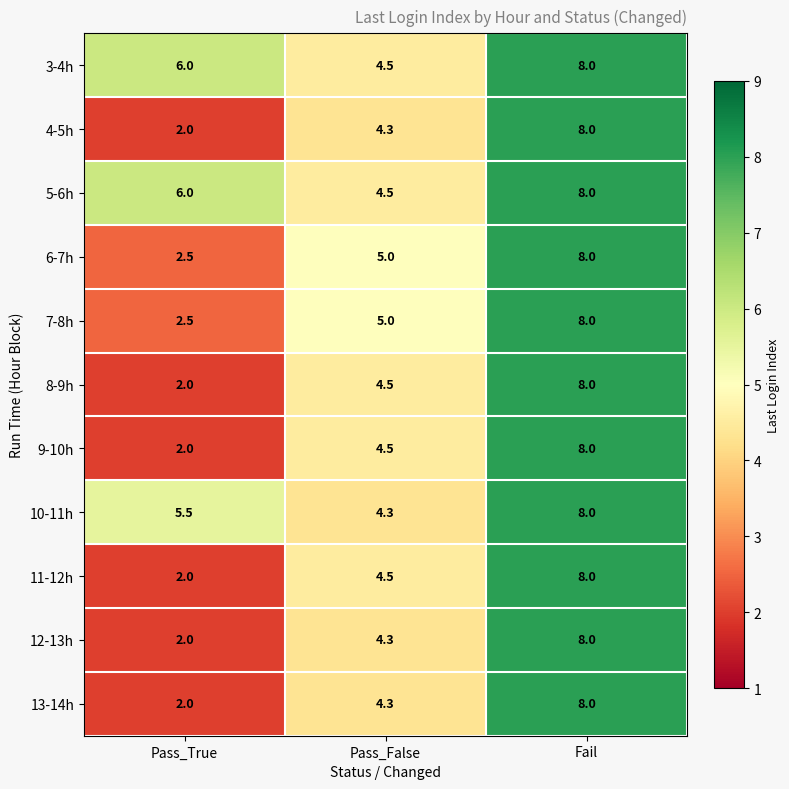

What is the difference between the highest and lowest values at Pass_True?

4.0